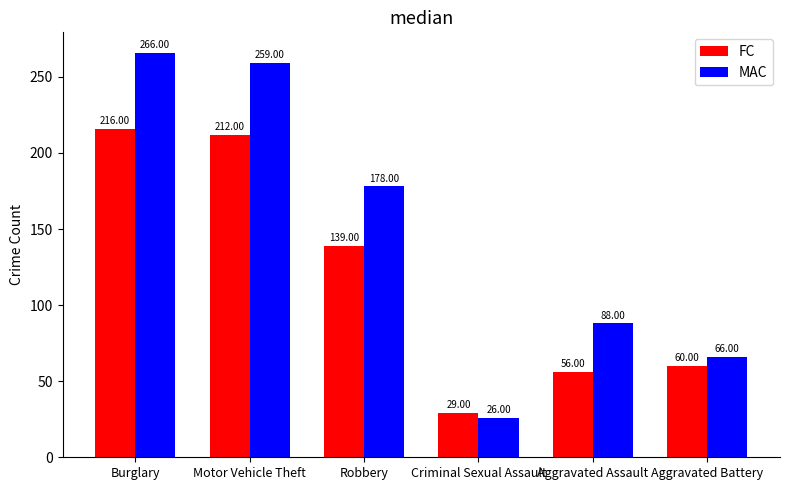

How many data points in FC are less than 139?

3